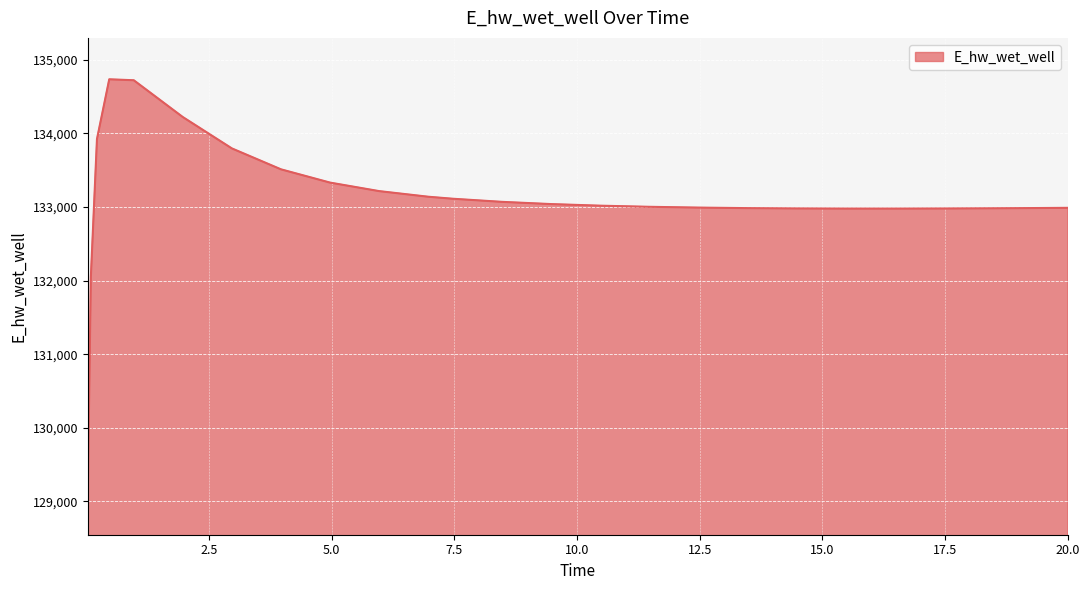

What is the smallest value displayed?

129110.4